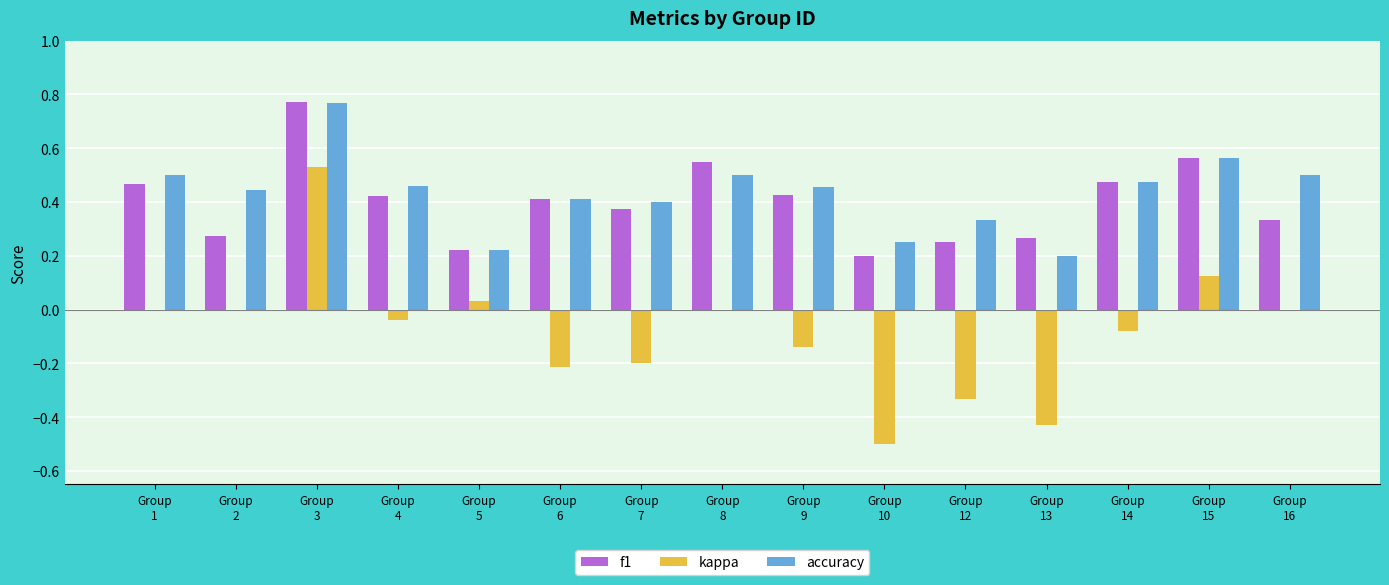

The kappa series shows 0.7 at Group
16. True or false?

False